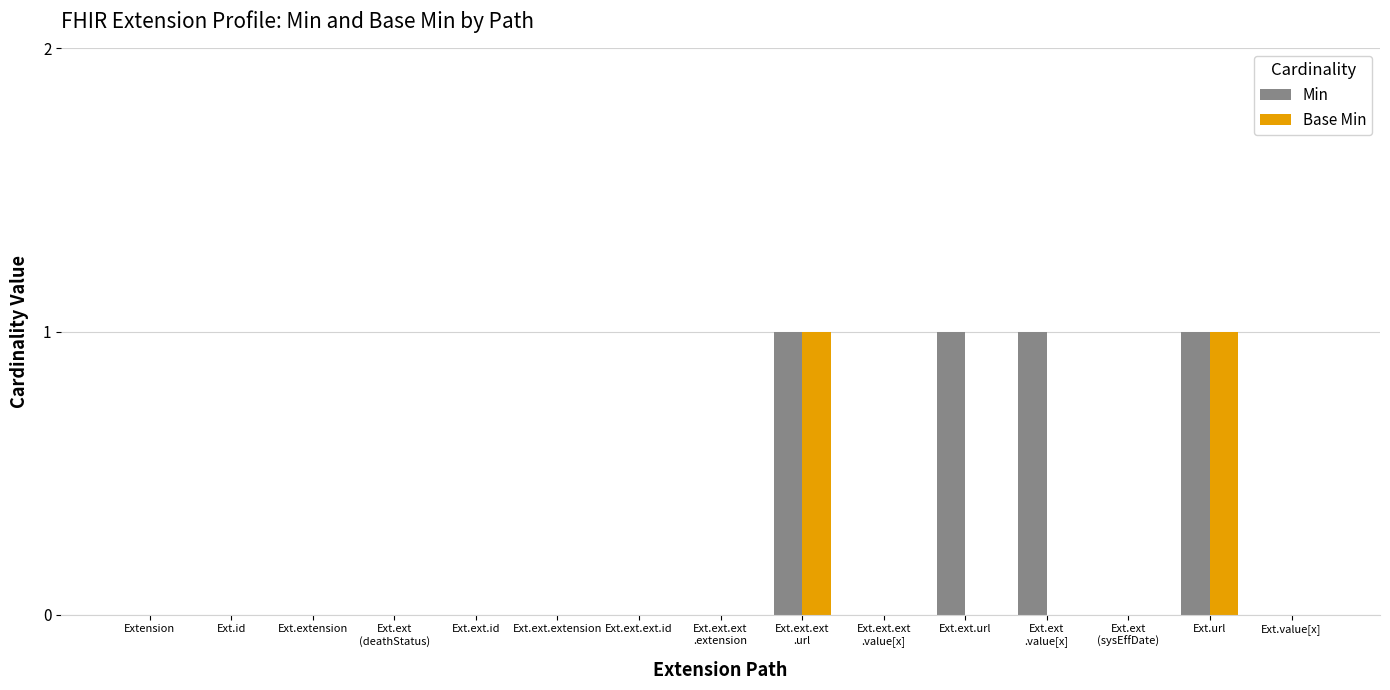

Reading left to right, extract all data points from this chart.

Min: Extension=0	Ext.id=0	Ext.extension=0	Ext.ext
(deathStatus)=0	Ext.ext.id=0	Ext.ext.extension=0	Ext.ext.ext.id=0	Ext.ext.ext
.extension=0	Ext.ext.ext
.url=1	Ext.ext.ext
.value[x]=0	Ext.ext.url=1	Ext.ext
.value[x]=1	Ext.ext
(sysEffDate)=0	Ext.url=1	Ext.value[x]=0
Base Min: Extension=0	Ext.id=0	Ext.extension=0	Ext.ext
(deathStatus)=0	Ext.ext.id=0	Ext.ext.extension=0	Ext.ext.ext.id=0	Ext.ext.ext
.extension=0	Ext.ext.ext
.url=1	Ext.ext.ext
.value[x]=0	Ext.ext.url=0	Ext.ext
.value[x]=0	Ext.ext
(sysEffDate)=0	Ext.url=1	Ext.value[x]=0